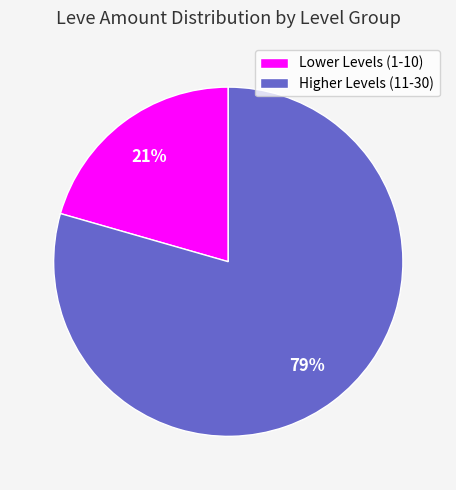

What is the ratio of the value at Lower Levels (1-10) to the value at Higher Levels (11-30)?

0.3